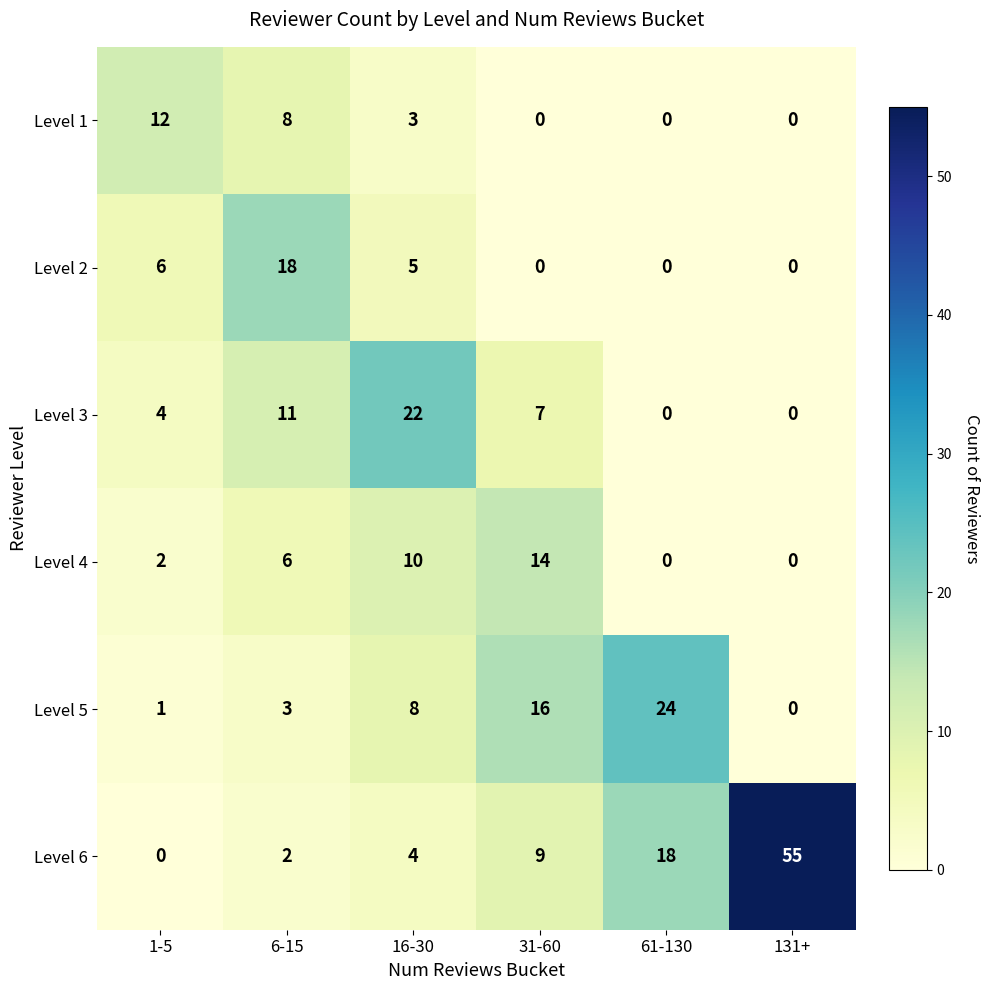

Which series changed the most between 1-5 and 6-15?

Level 2